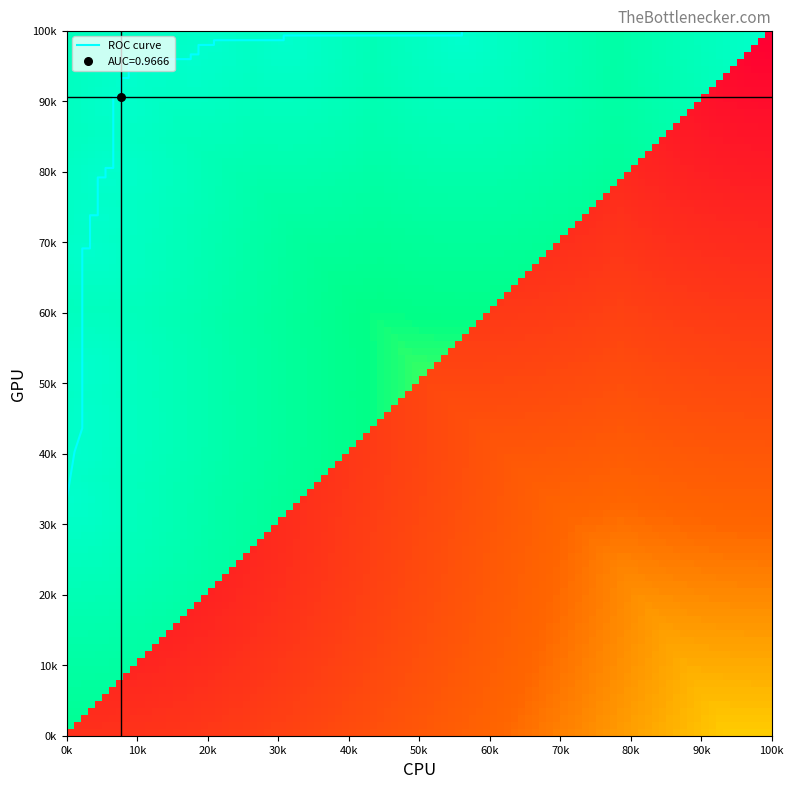

Reading right to left, what are all the values shown in this chart?

1.0	1.0	1.0	1.0	1.0	1.0	1.0	1.0	1.0	1.0	1.0	1.0	1.0	1.0	0.9	0.9	0.9	0.9	0.8	0.8	0.8	0.8	0.7	0.7	0.7	0.7	0.5	0.5	0.5	0.4	0.4	0.4	0.3